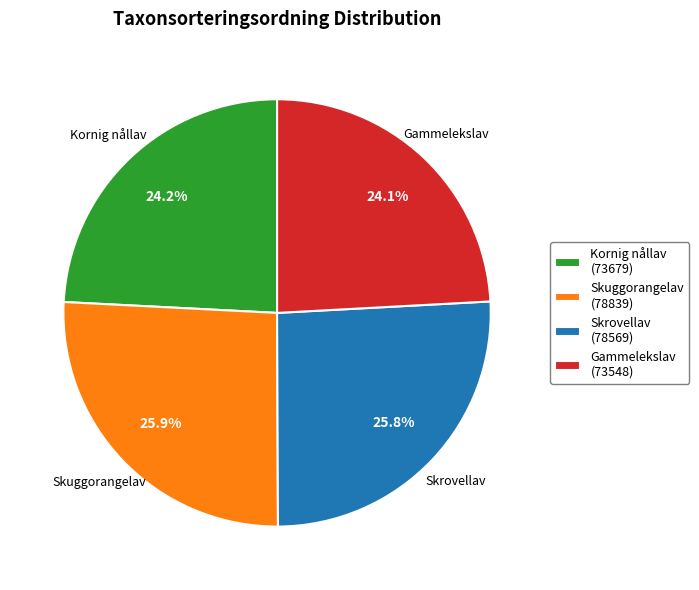

Count the number of slices in the pie.

4